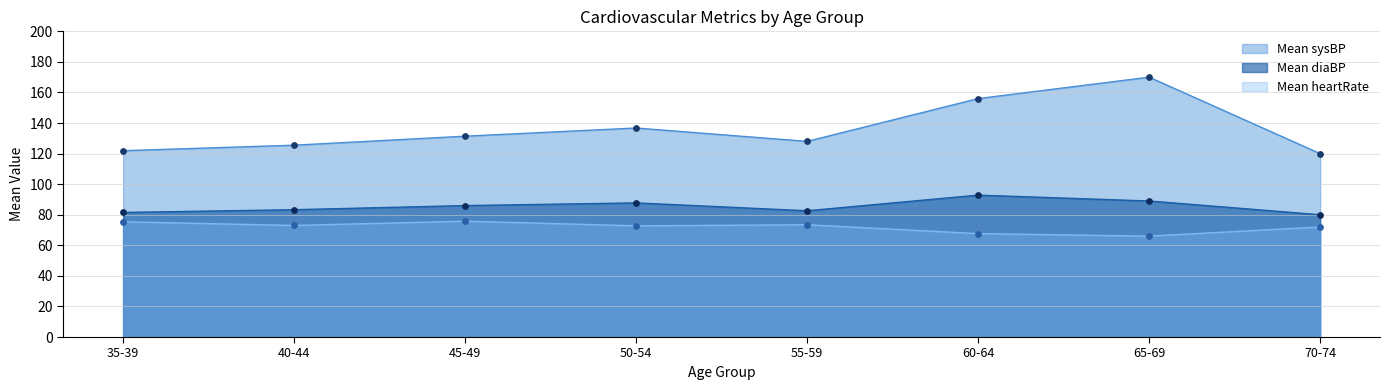

Which series has the largest Y range (max minus min)?

Mean sysBP